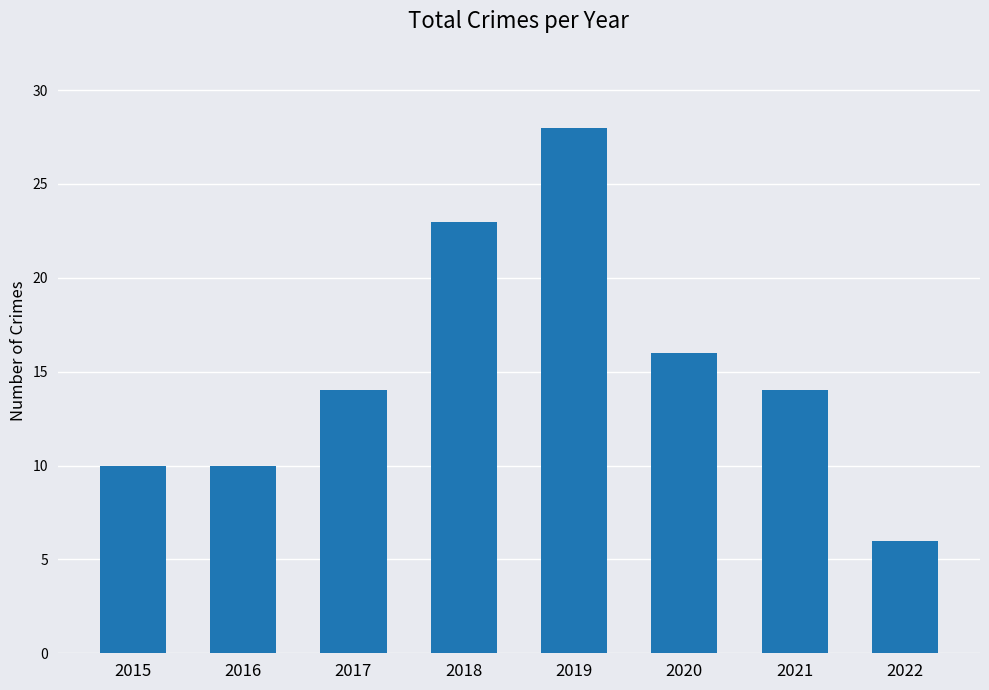

Count the number of categories in the chart.

8